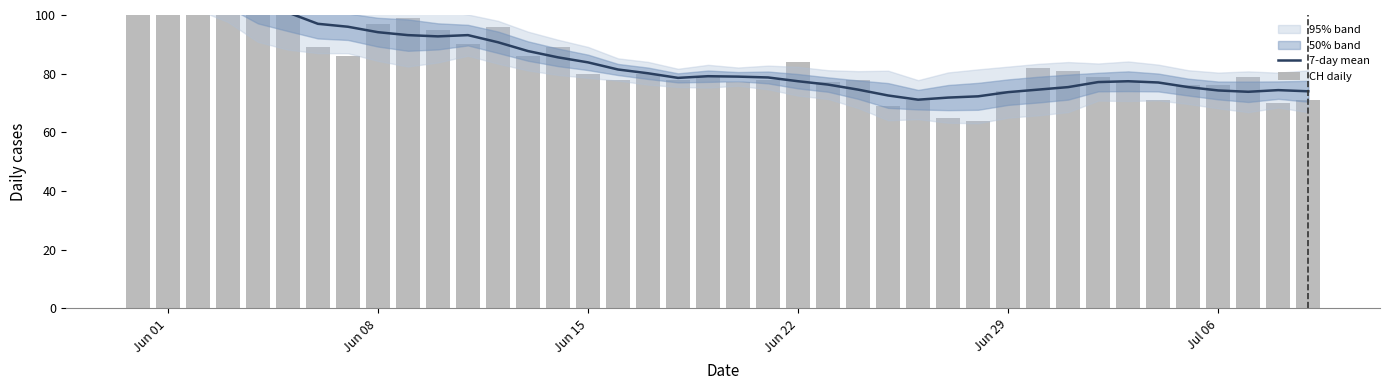

How many groups of bars are there?

40